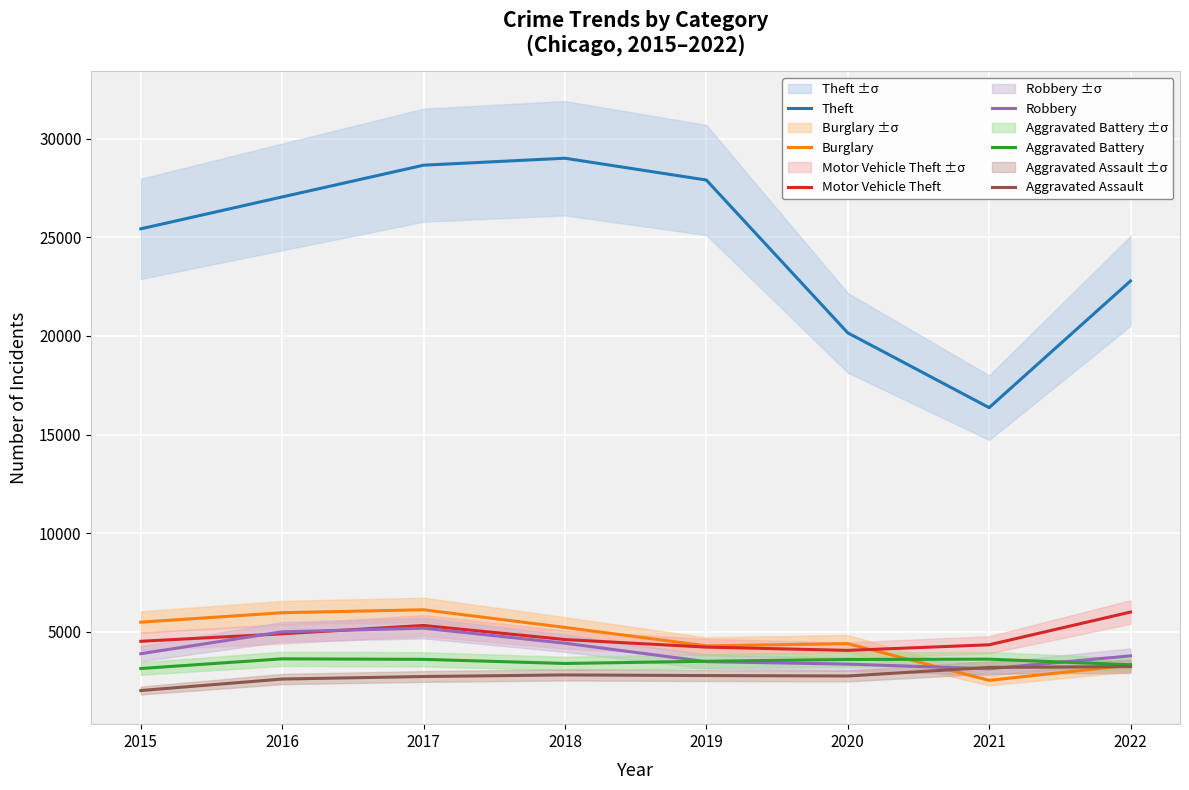

What is the maximum value for Theft?

29015